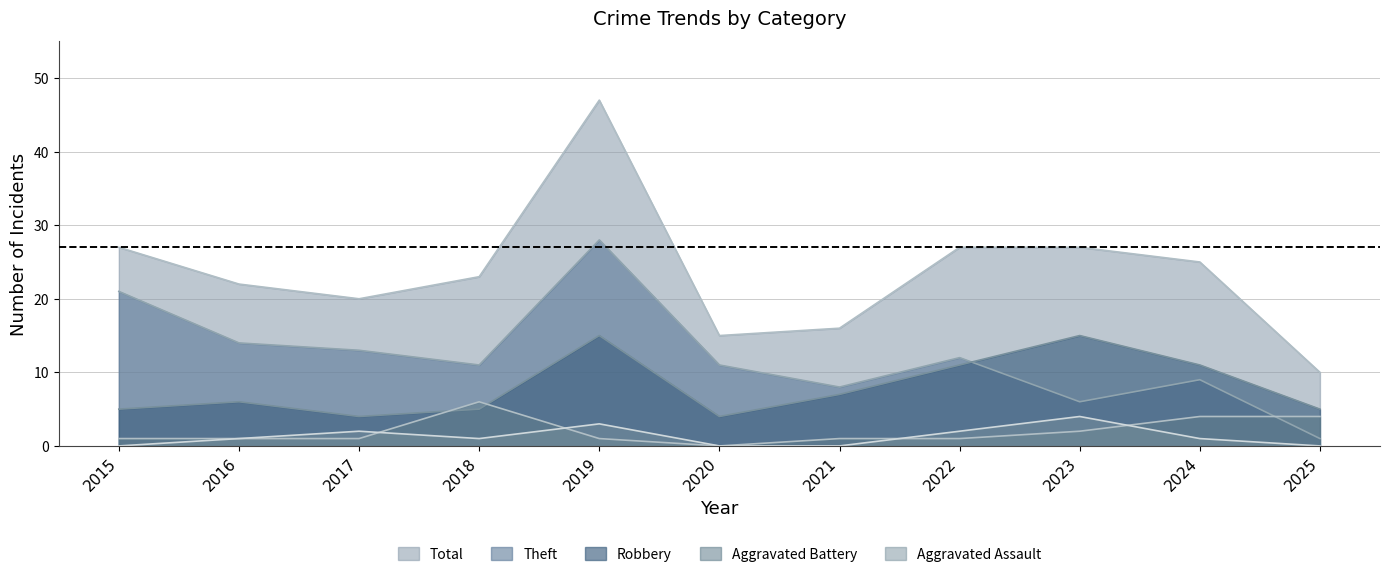

How many distinct data groups are displayed?

5